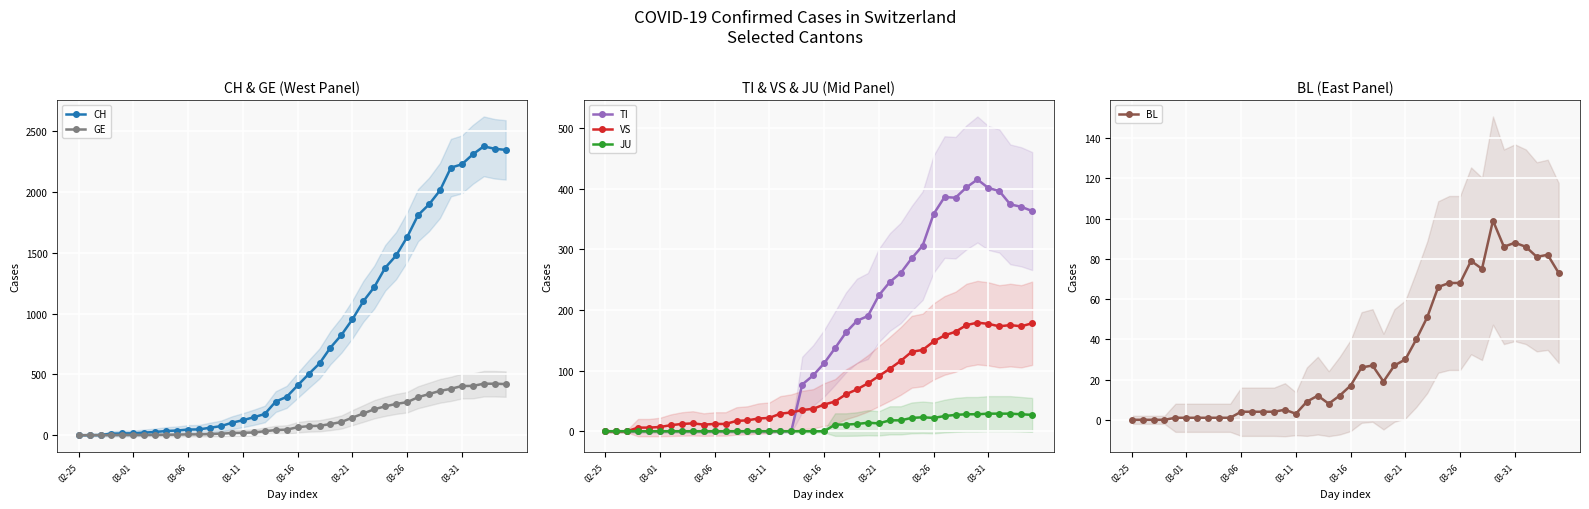

What position from the right is 9?

31